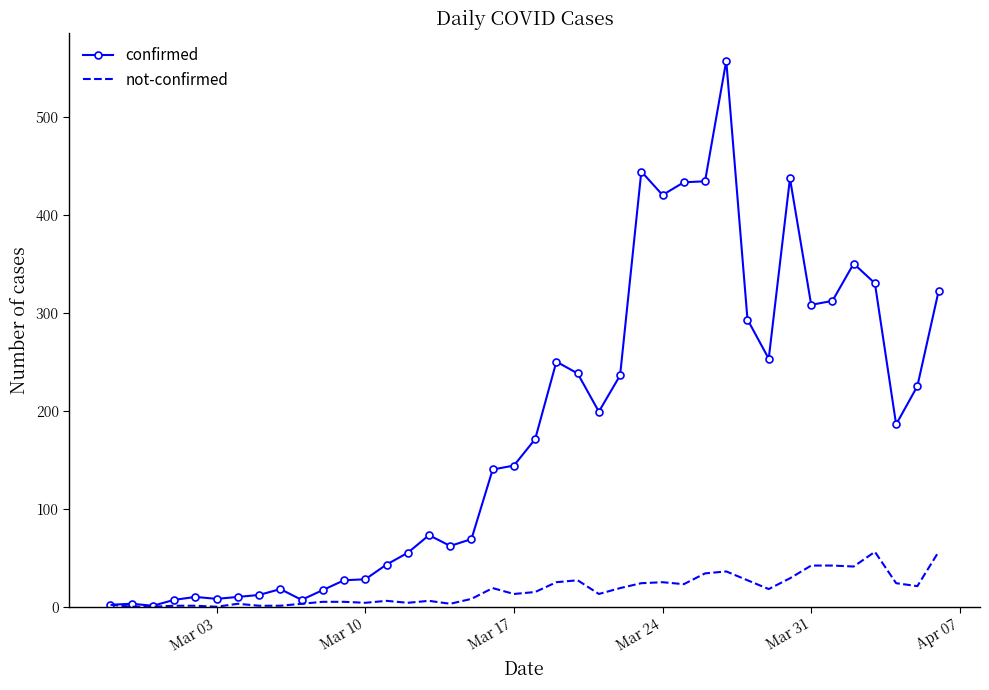

Rank the series by their maximum value, from lowest to highest.

not-confirmed, confirmed